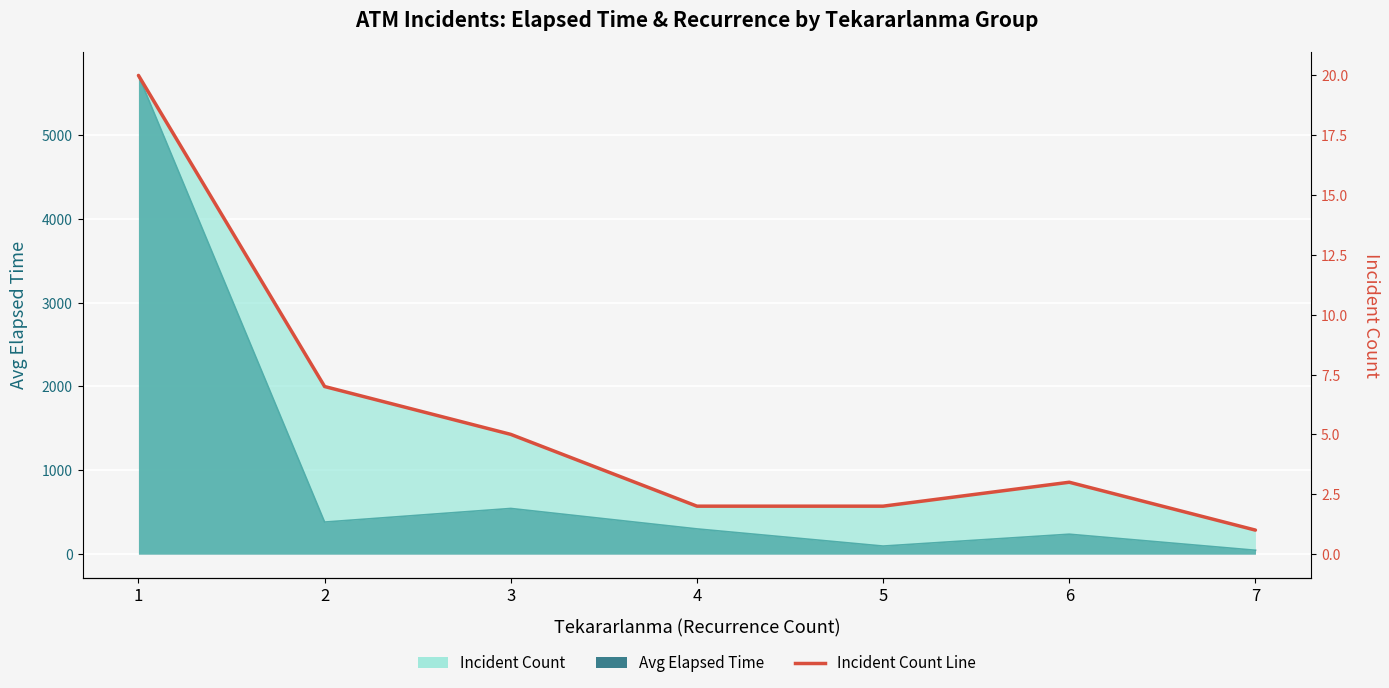

List the labels in order of value, smallest first.

7, 4, 5, 6, 3, 2, 1